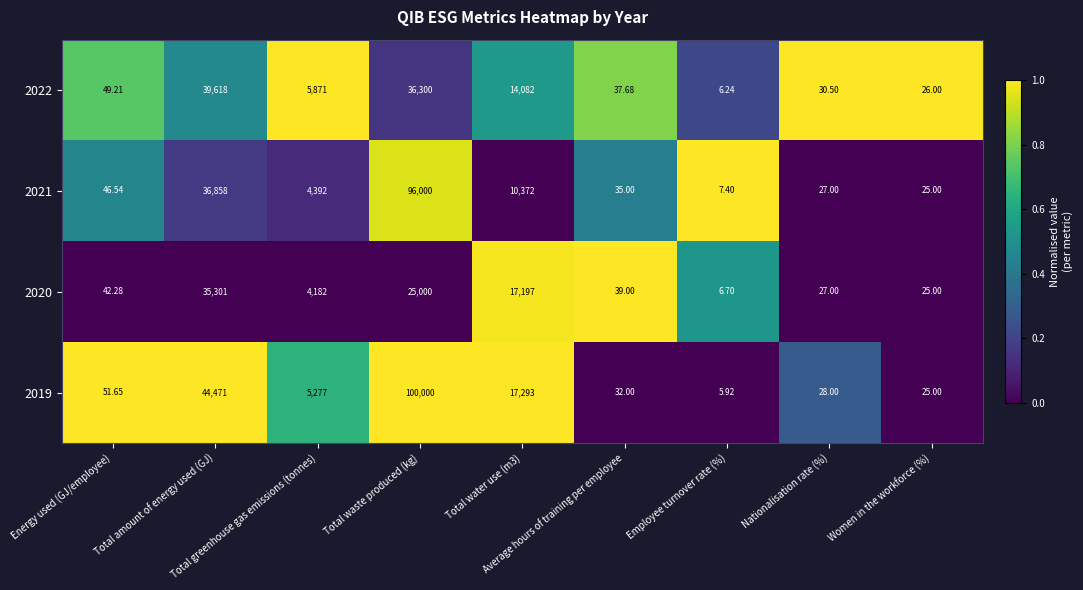

Which series has the widest spread of values?

2019